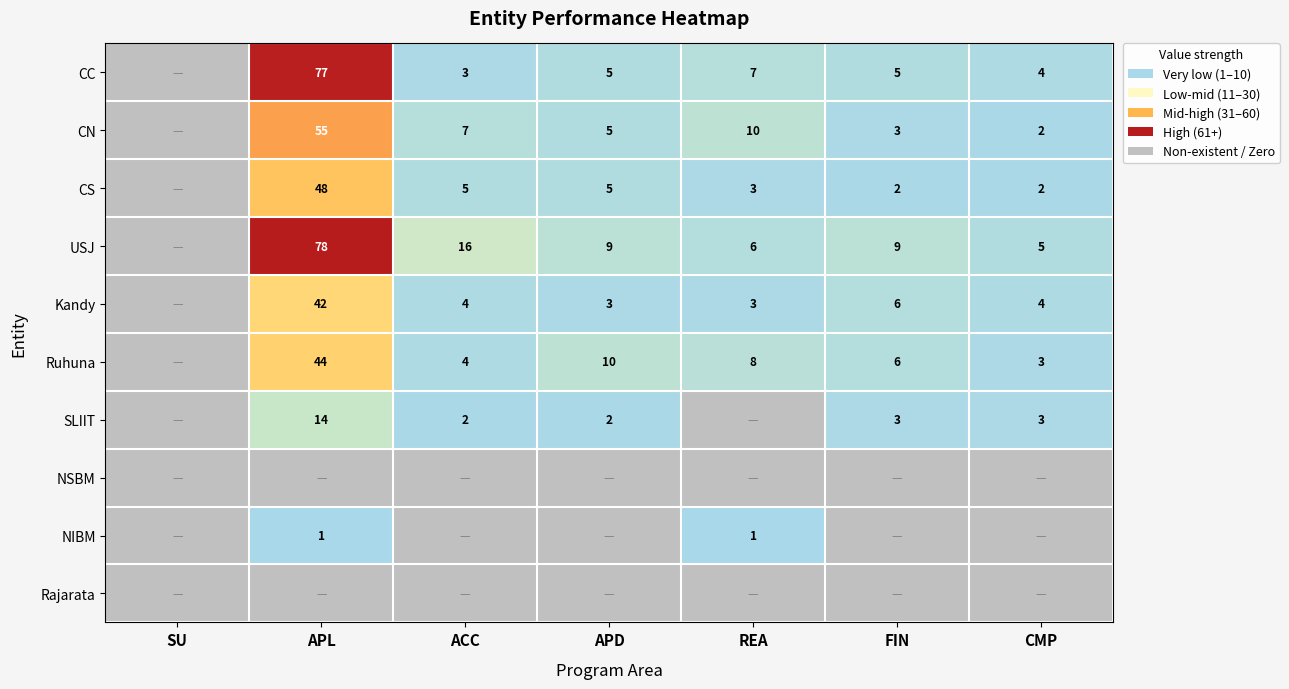

Between FIN and ACC, which is larger?

FIN